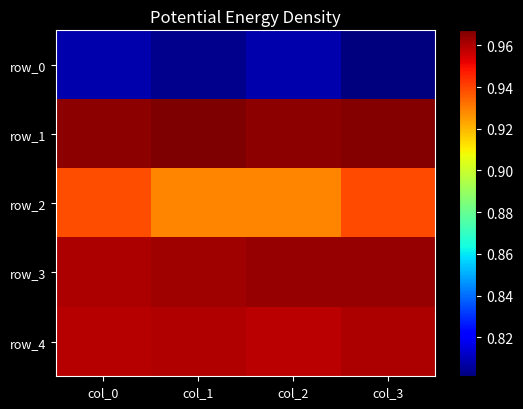

True or false: row_4 has a value of 0.7 at col_2.

False